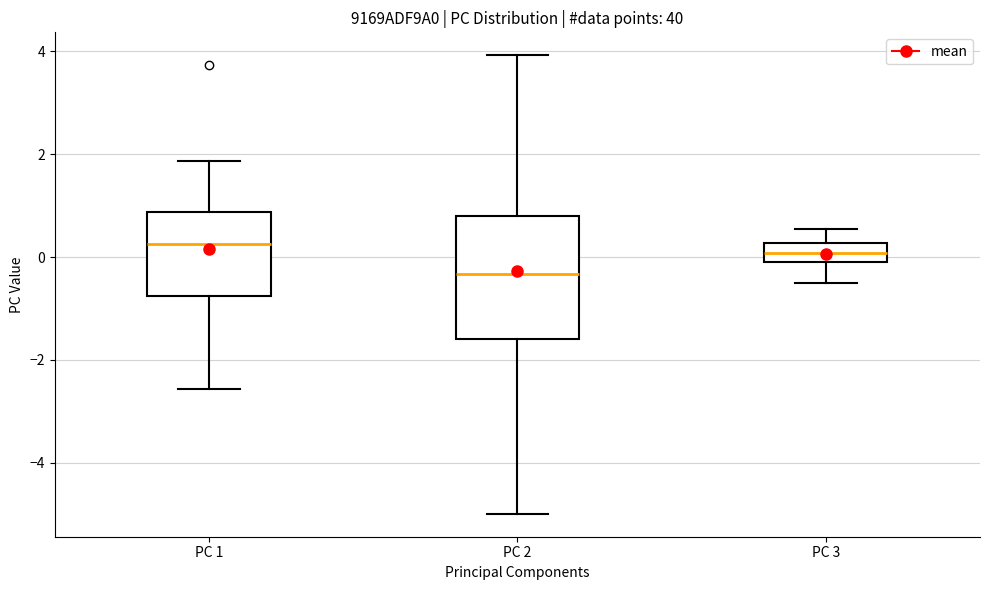

Where does the upper whisker of the box for PC 1 end on the y-axis? The values are not printed on the chart, so give them approximately, as read against the axis.

1.8